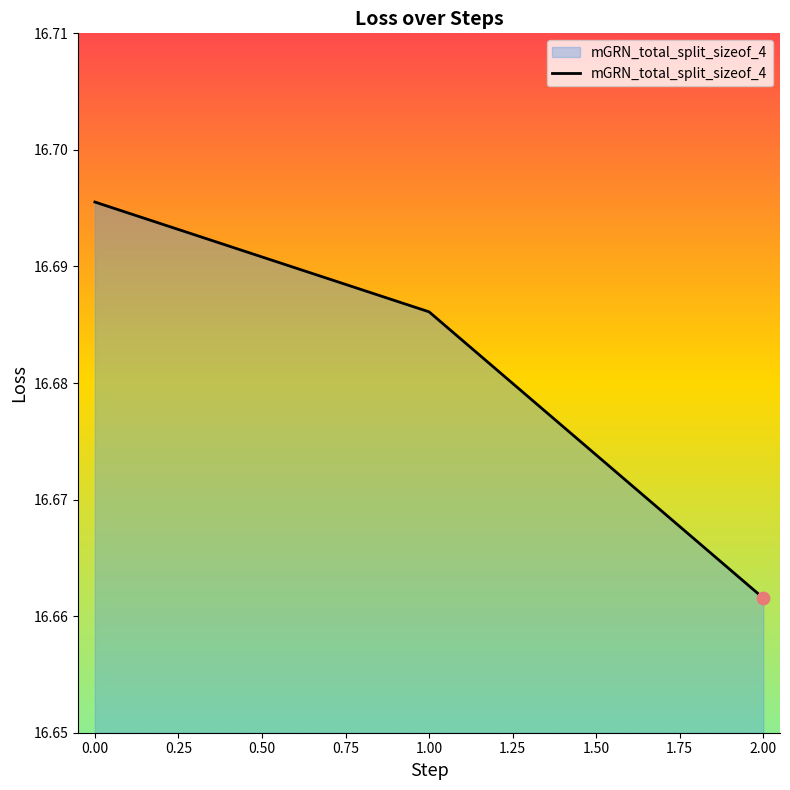

What is the ratio of the value at 0.00 to the value at 2.00?

1.0